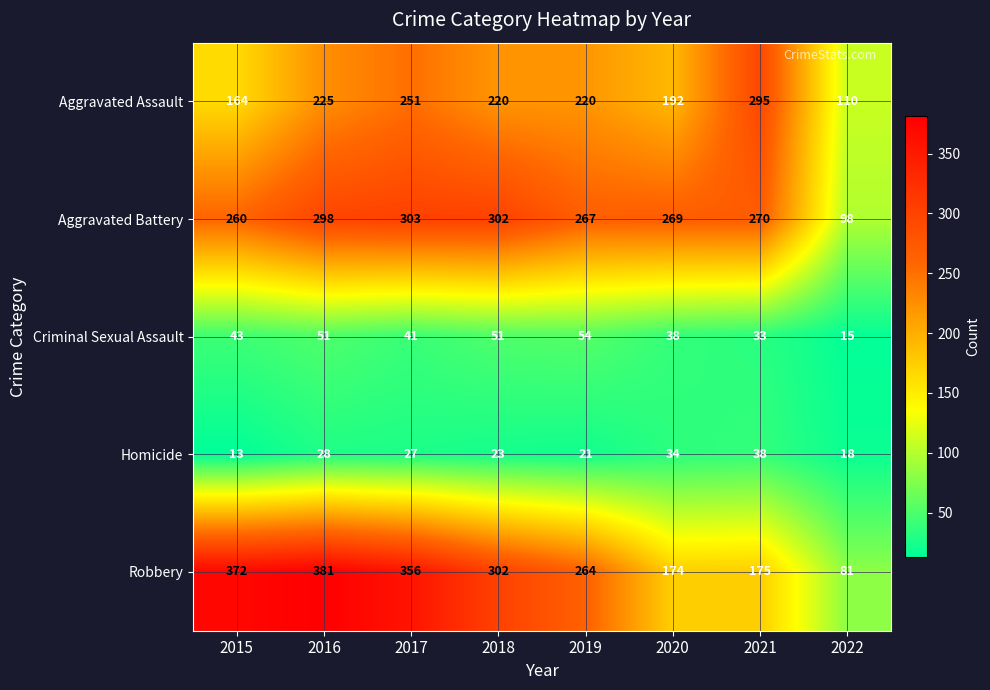

Read the Criminal Sexual Assault value at 2015.

43